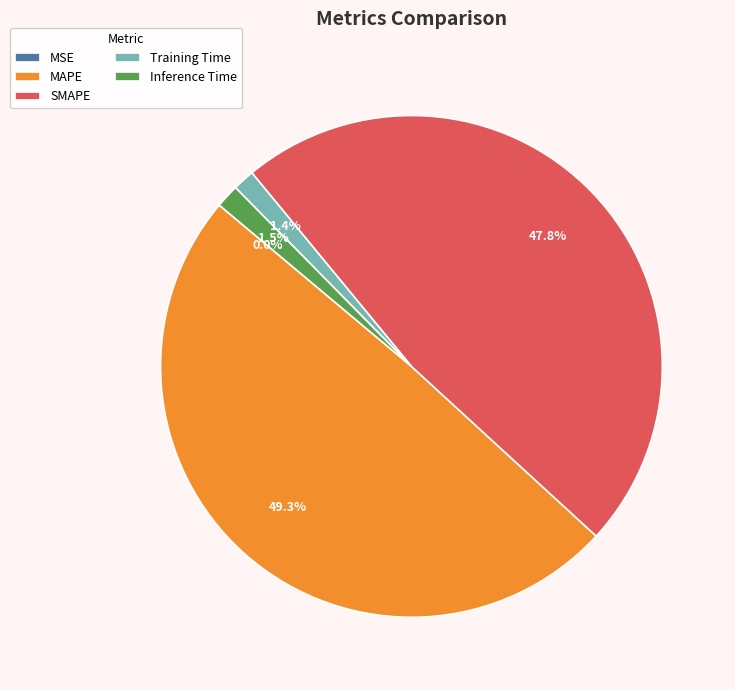

Which slice is the largest?

MAPE